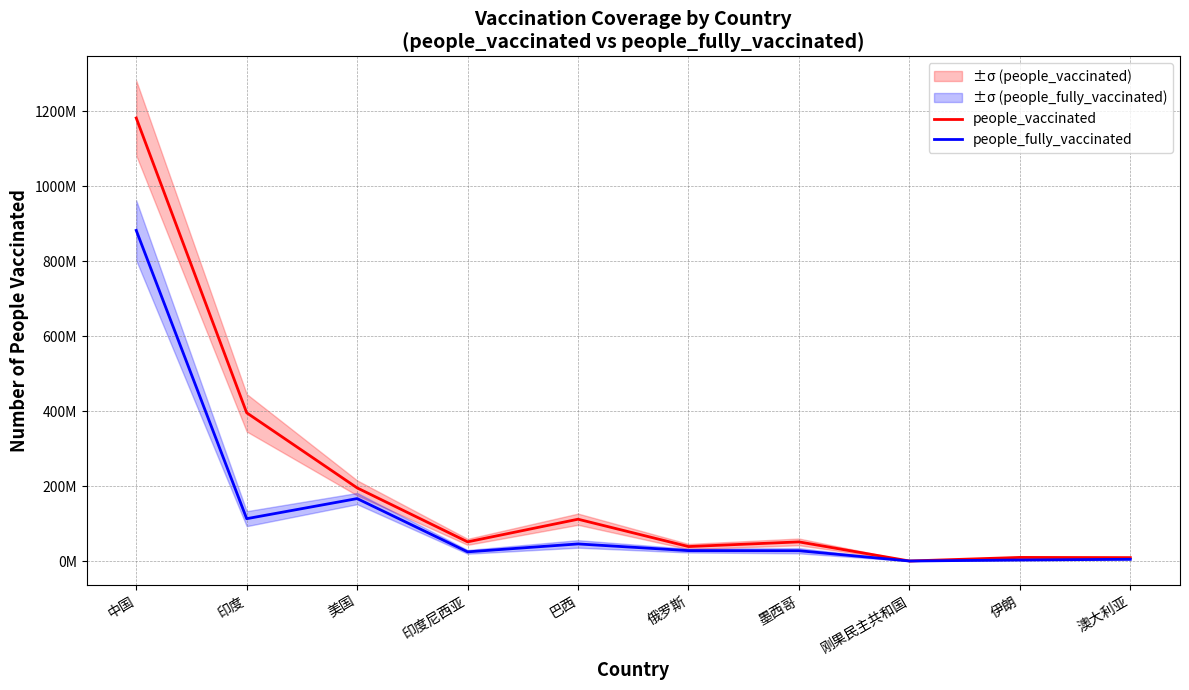

Reading right to left, extract all data points from this chart.

people_vaccinated: 9108943	9615913	81984	51061391	38619739	111583449	51181322	195222906	395667593	1182525000
people_fully_vaccinated: 4614203	2773061	42600	27502230	27749429	45612438	24481296	166654374	112997166	882525000